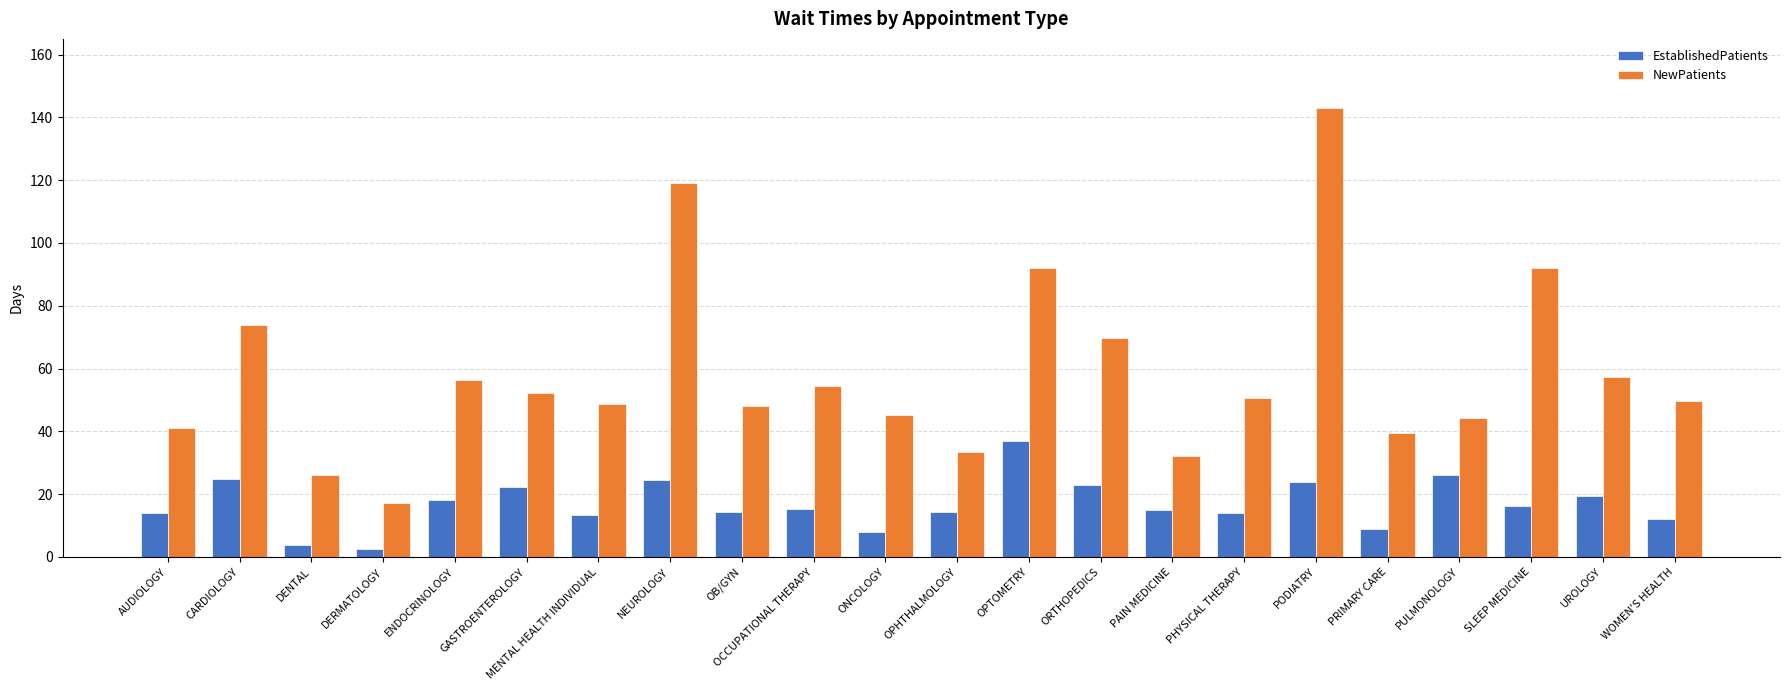

The value of EstablishedPatients at WOMEN'S HEALTH is 12.0. True or false?

True